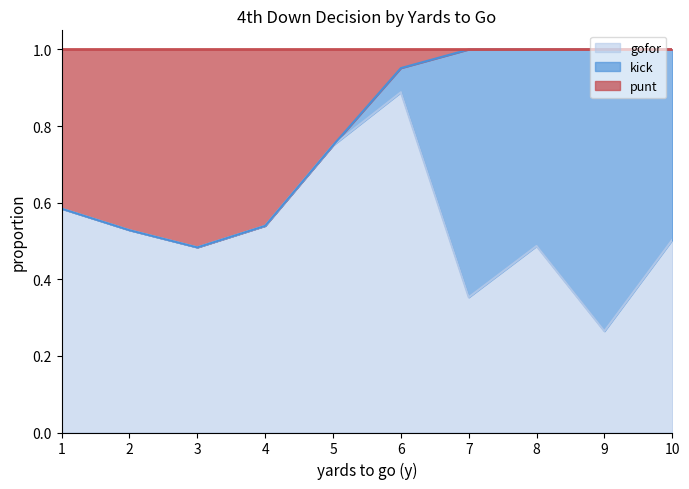

Is it true that punt equals 1.1 at 3?

False